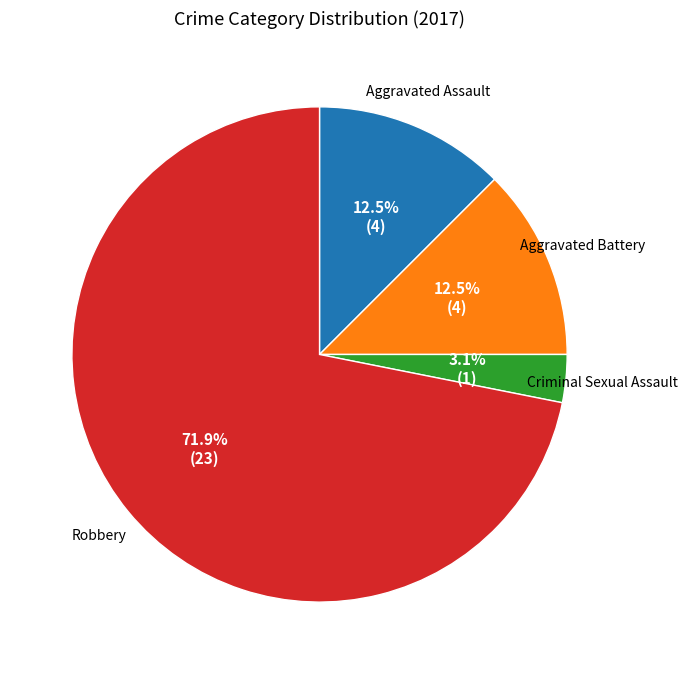

Count the number of slices in the pie.

4